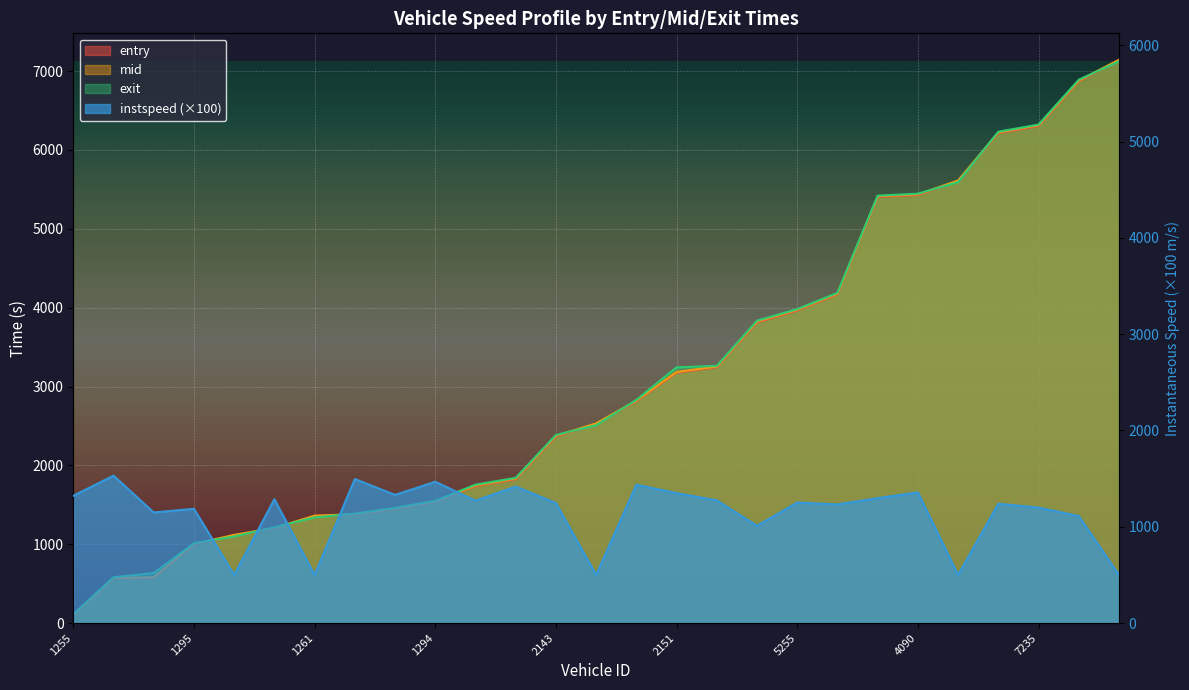

Rank the series at 5285 from lowest to highest value.

instspeed, entry, mid, exit